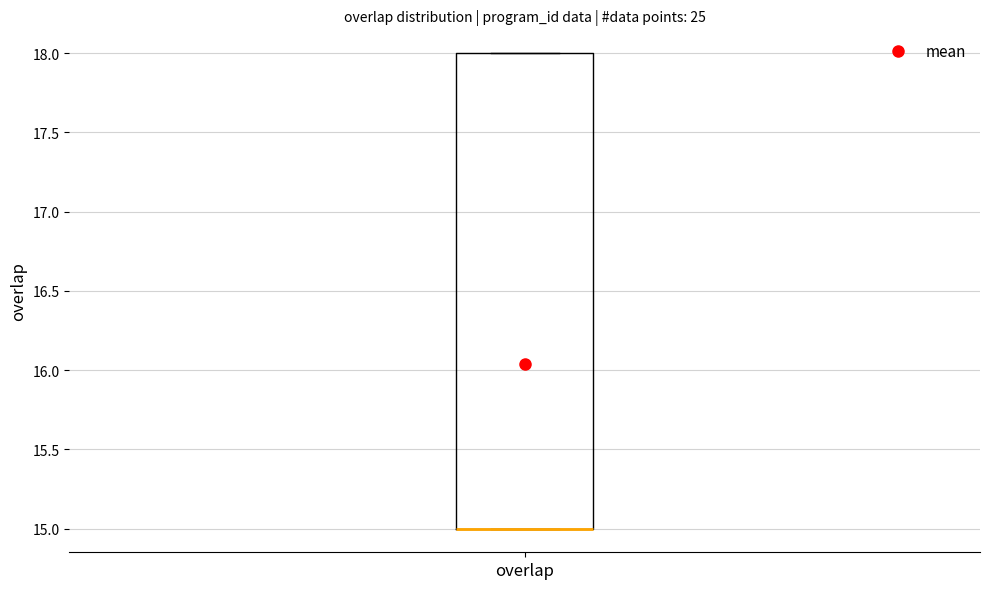

Read this box plot against the y-axis: the position of the median line, the range covered by the box, and the ends of both whiskers. The values are not printed on the chart, so give them approximately, as read against the axis.

median 15 (drawn on the box's lower edge), box 15 to 18, whiskers 15 to 18